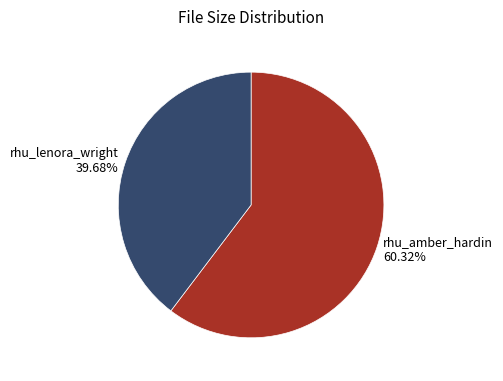

Is there a majority slice in this chart?

Yes